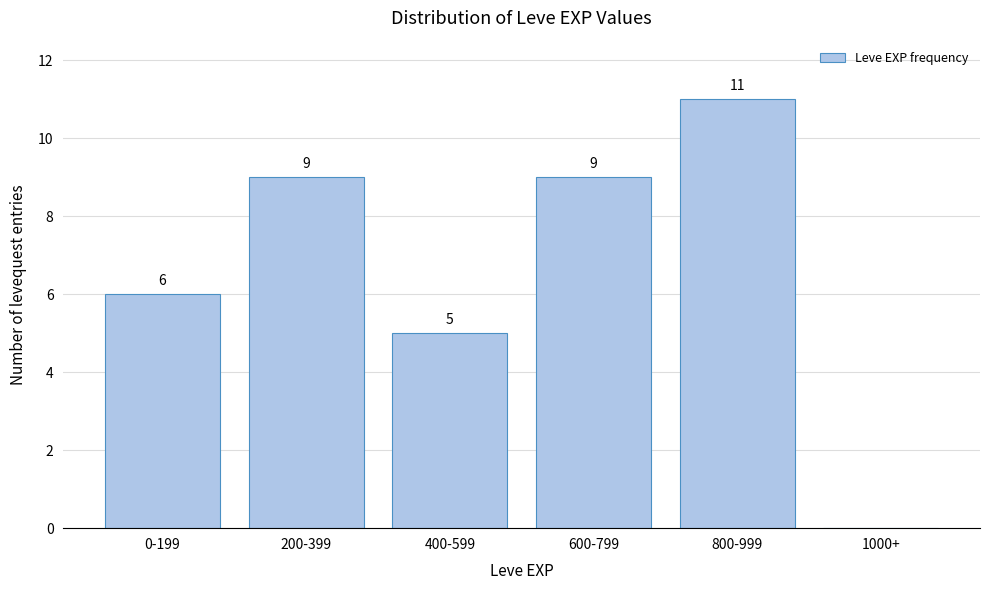

Reading left to right, list all the values displayed in this chart.

0-199=6	200-399=9	400-599=5	600-799=9	800-999=11	1000+=0